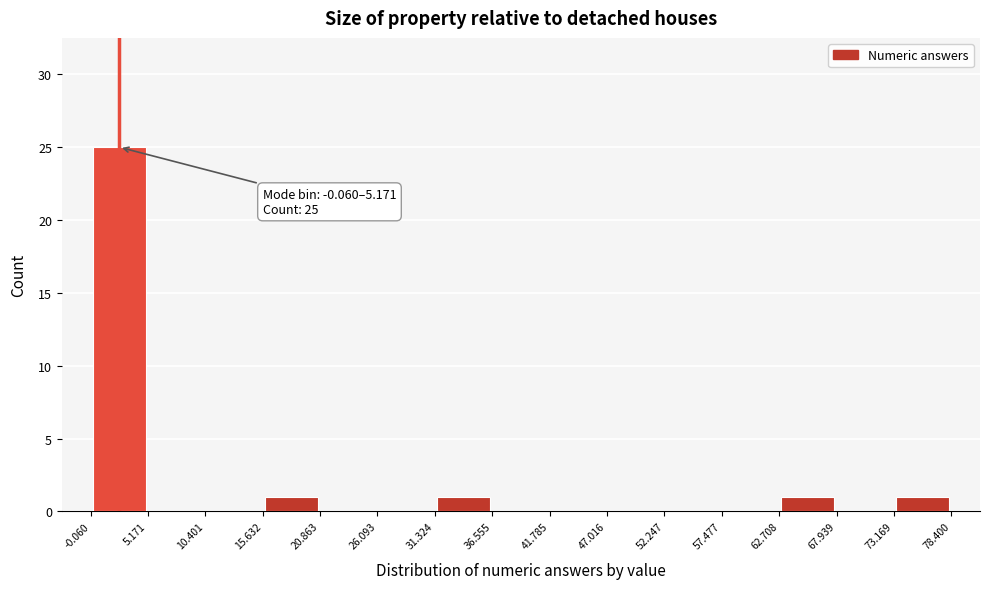

Which range on the x-axis has the tallest bar?

-0.060 to 5.171